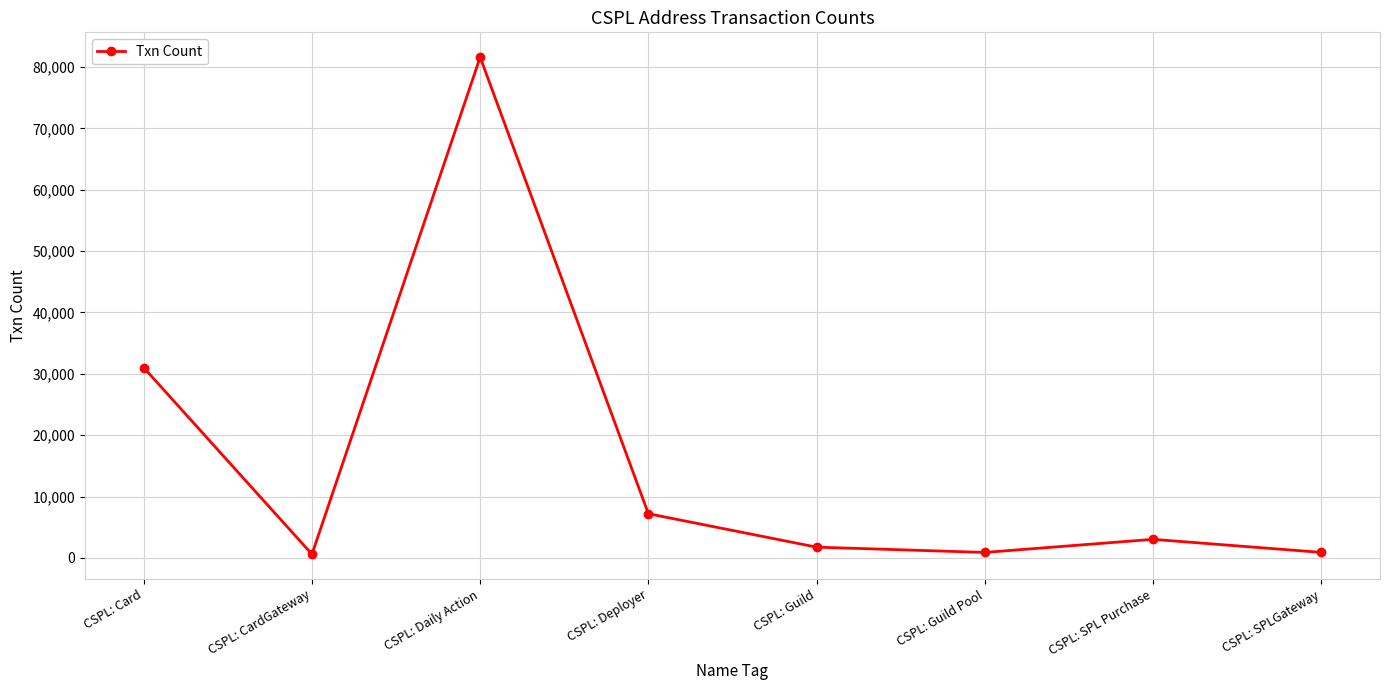

At which category does the chart reach its peak across all series?

CSPL: Daily Action